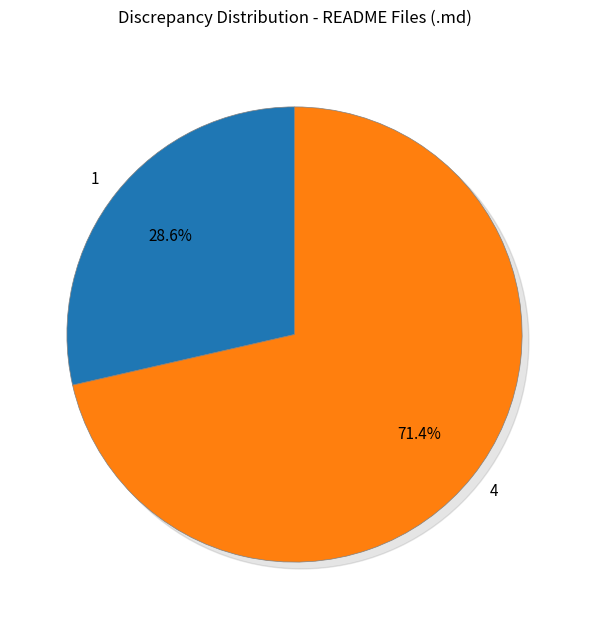

How many segments does this pie chart have?

2